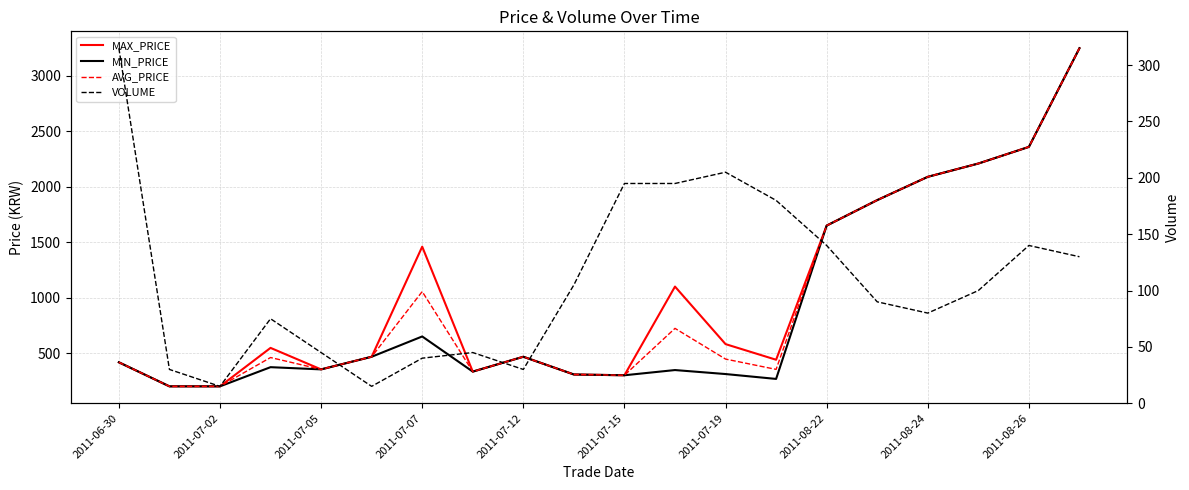

The value of MIN_PRICE at 2011-08-26 is 2360. True or false?

True